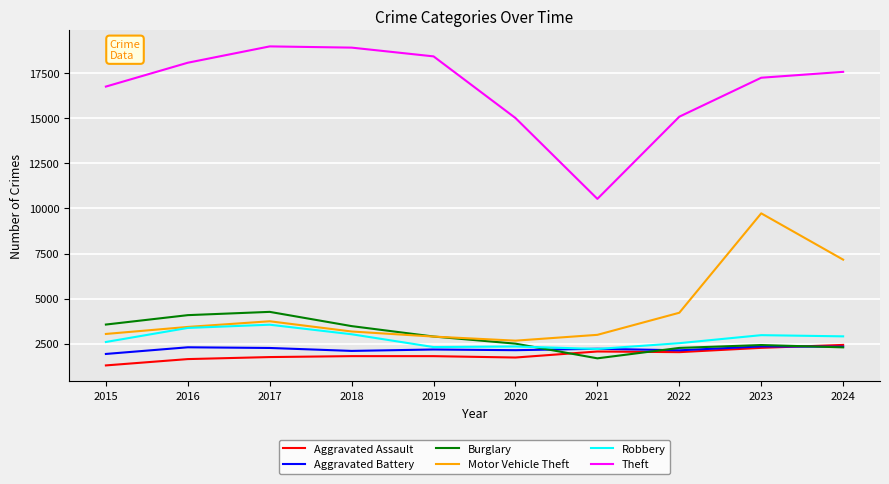

True or false: Aggravated Battery and Theft cross at least once.

False